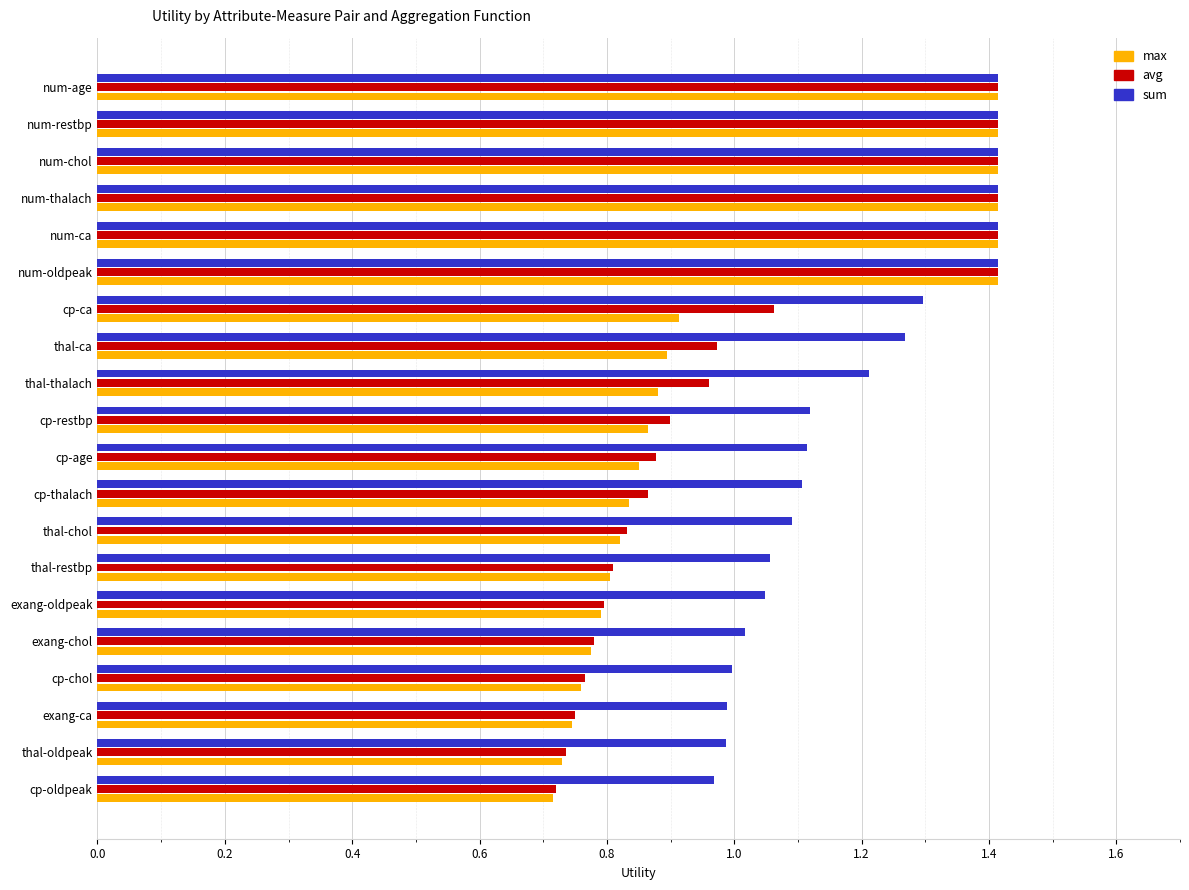

What is the highest value of the max series?

1.4